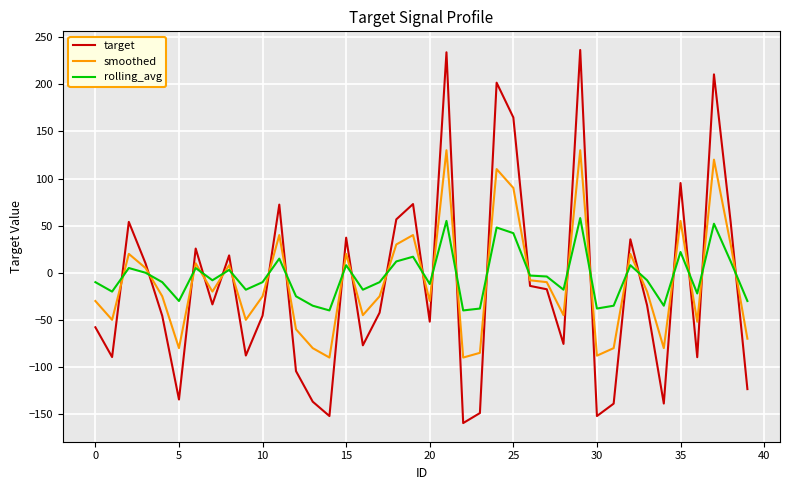

Is this an area chart (filled region under the line)?

No